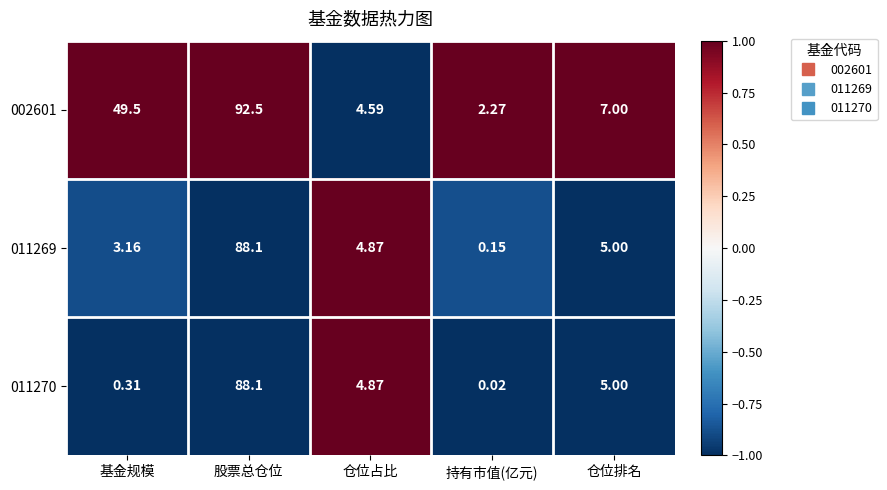

Where does the 011269 series first go above 4?

股票总仓位